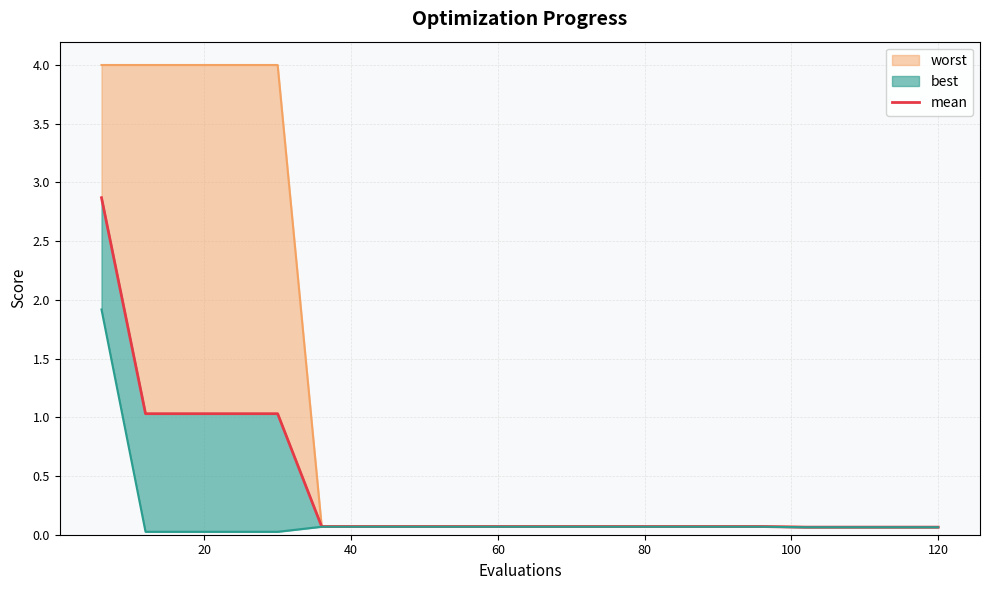

The value at 40 is 1.4. True or false?

False